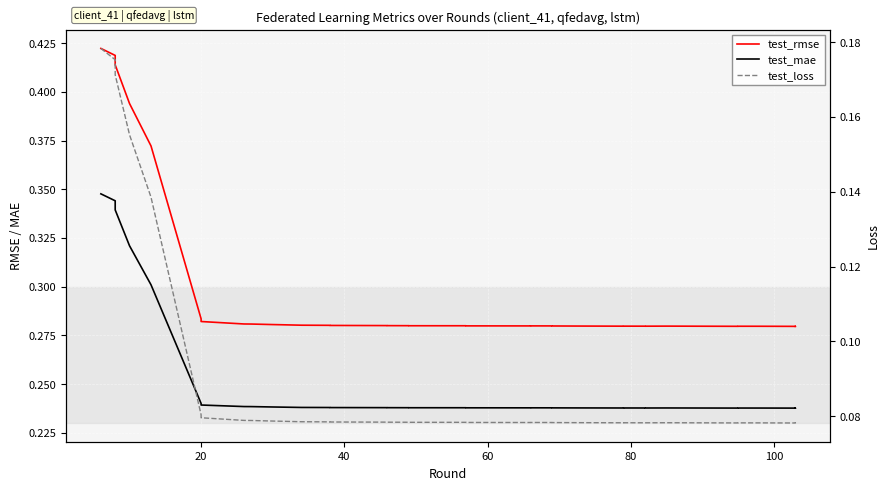

What is the difference between the maximum and minimum values in the test_mae series?

0.1